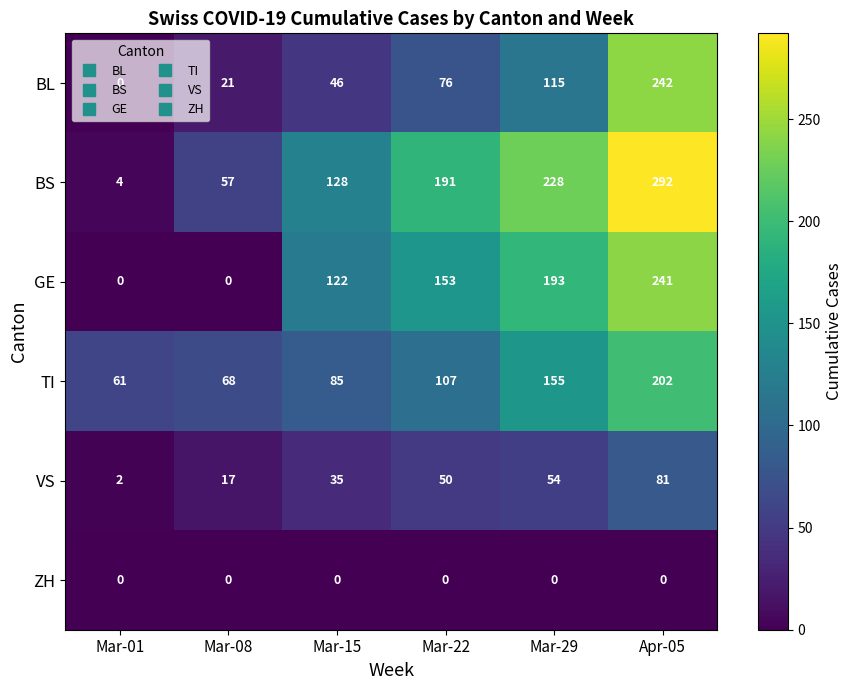

Which series has the widest spread of values?

BS